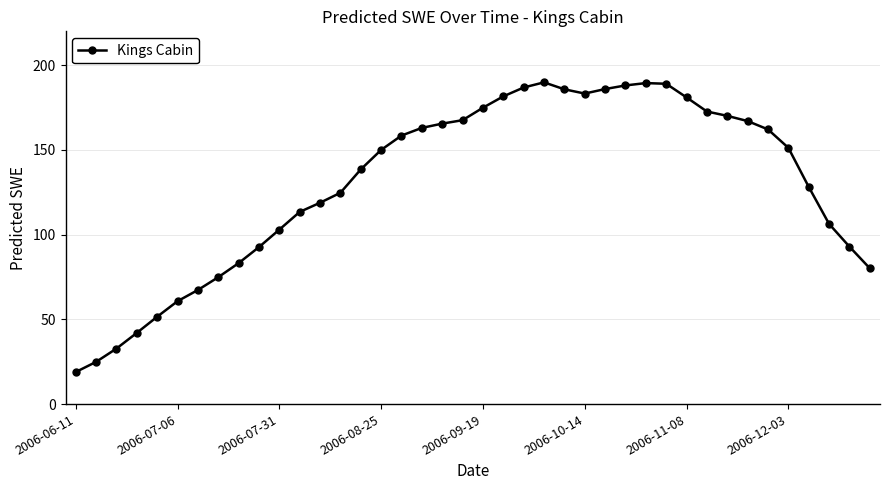

What is the value of the 38th point from the left?

106.3